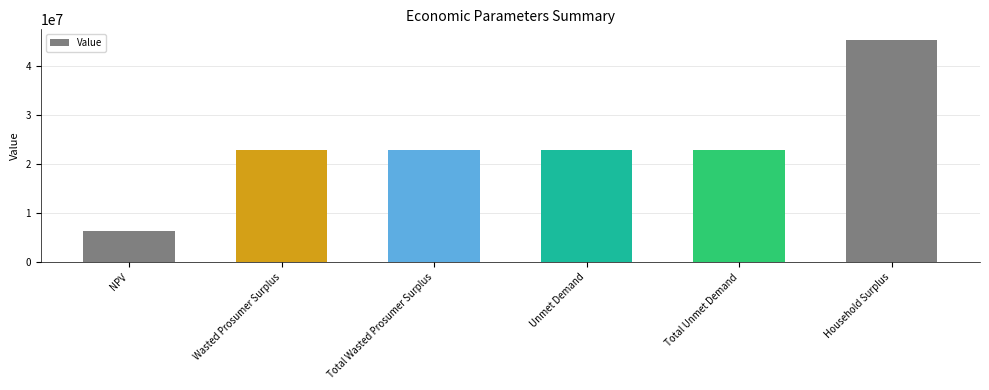

The value at Household Surplus is 45331239.9. True or false?

True